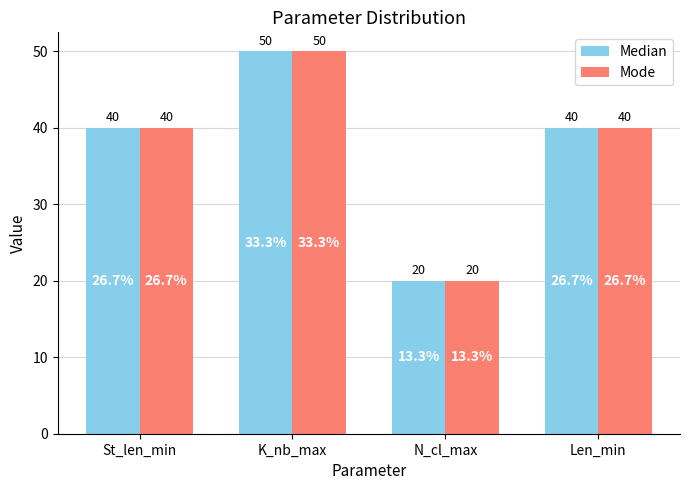

The value of Mode at N_cl_max is 30. True or false?

False